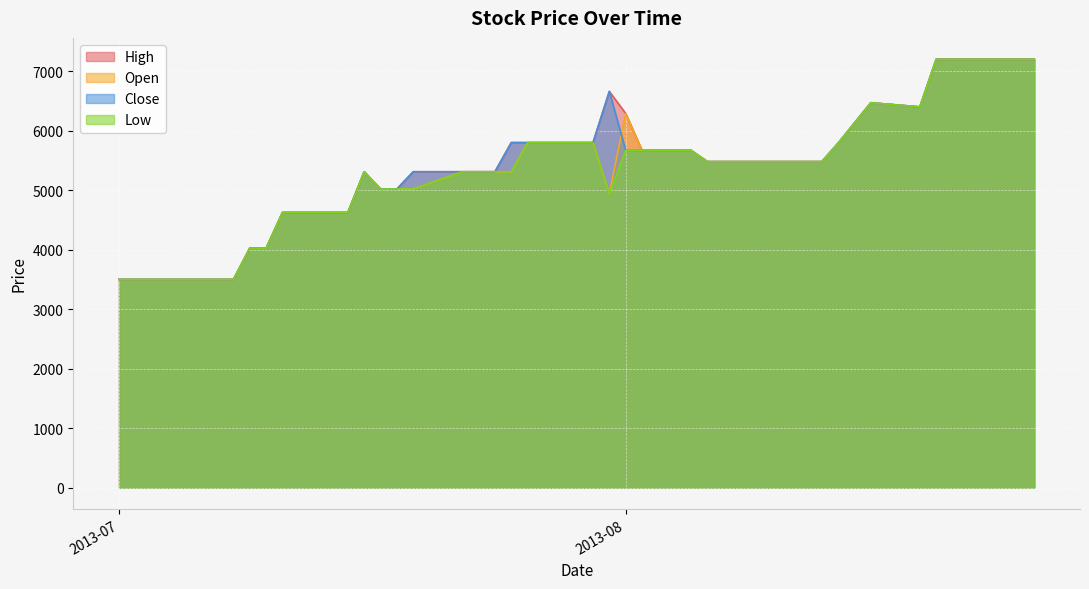

Which series changed the most between 2013-08-07 and 2013-08-19?

High